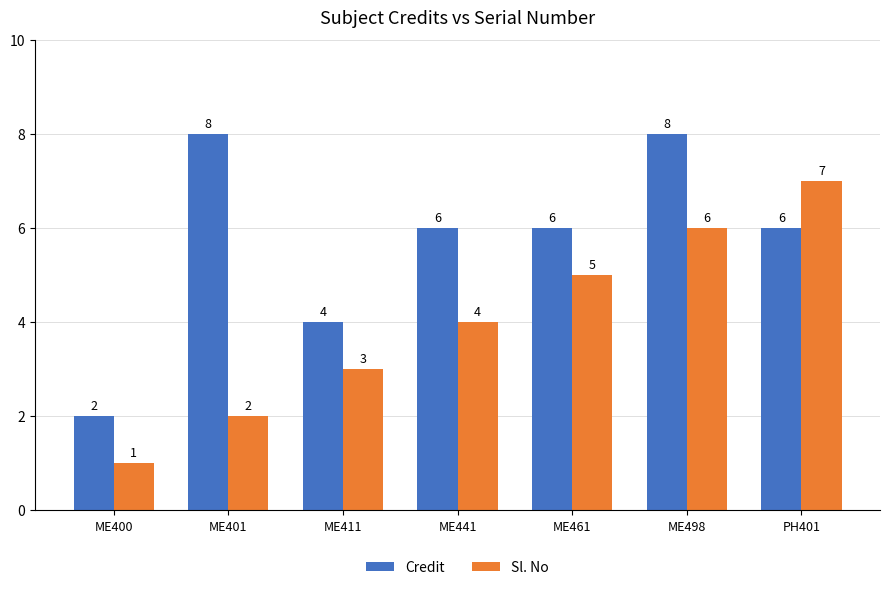

Which category has the highest value in the Sl. No series?

PH401